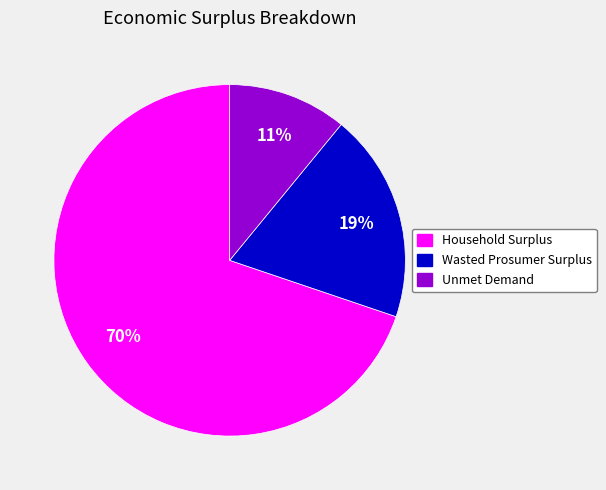

Which category has the smallest portion of the pie?

Unmet Demand